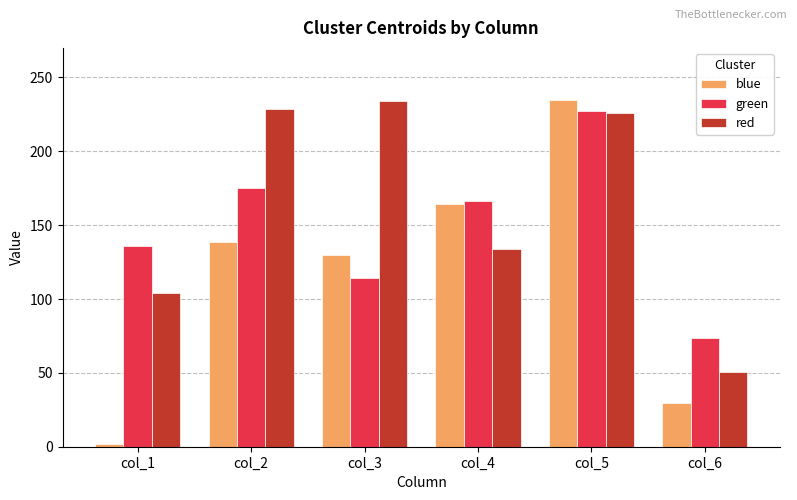

How many distinct data groups are displayed?

3